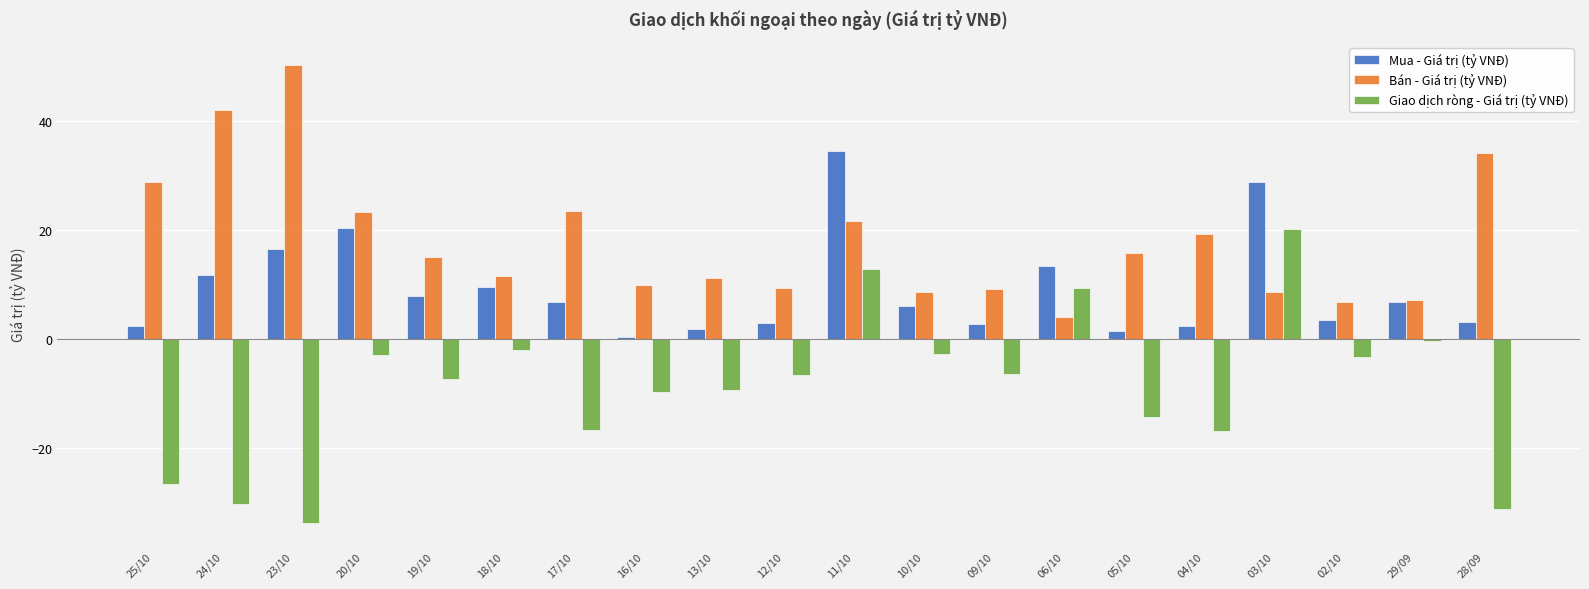

List the series in order of their overall mean, lowest first.

Giao dịch ròng - Giá trị (tỷ VNĐ), Mua - Giá trị (tỷ VNĐ), Bán - Giá trị (tỷ VNĐ)